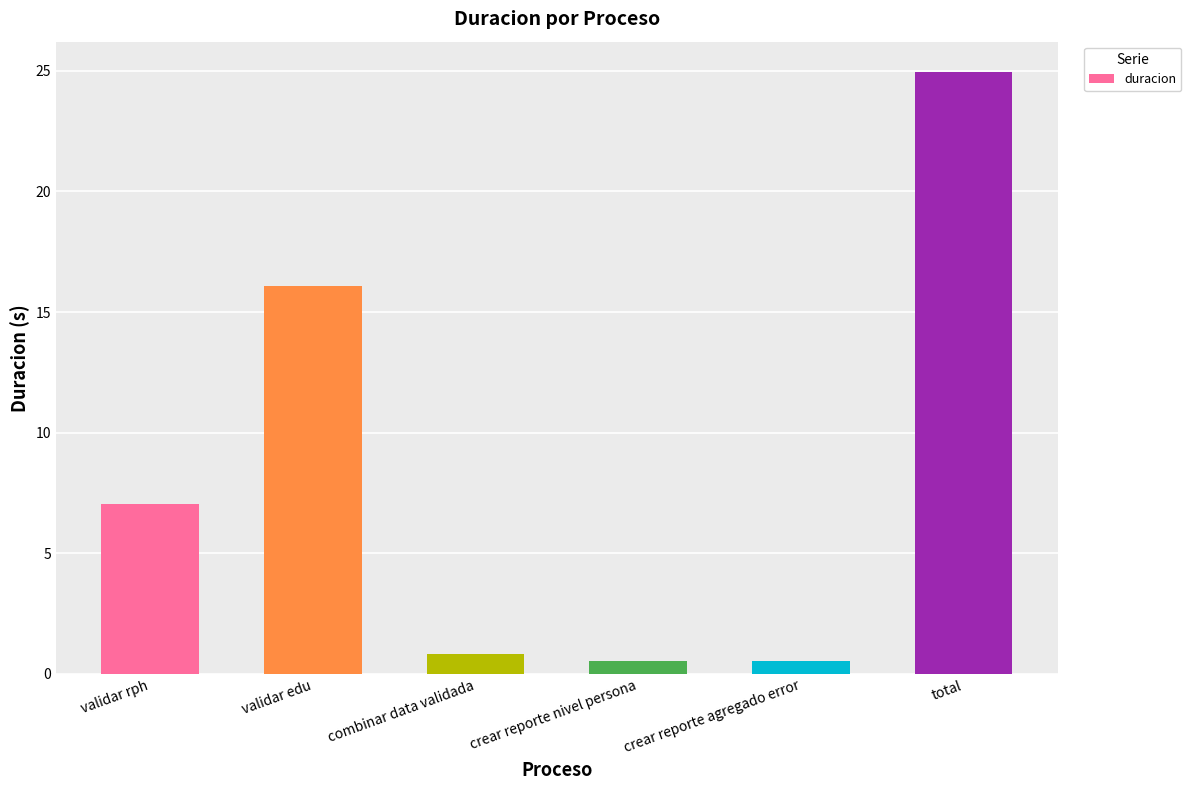

What is the change in value from validar rph to combinar data validada?

-6.2